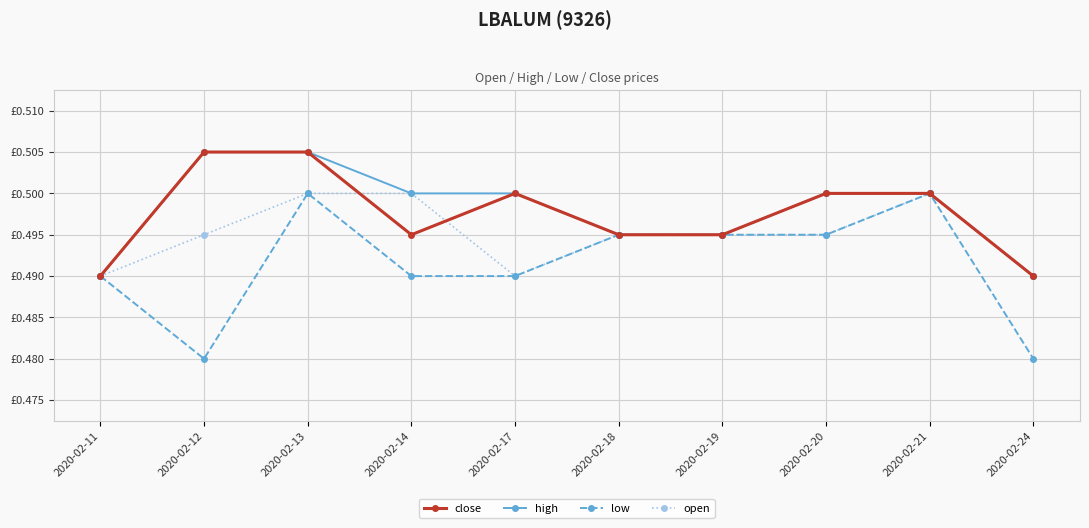

The high series shows 0.1 at 2020-02-11. True or false?

False